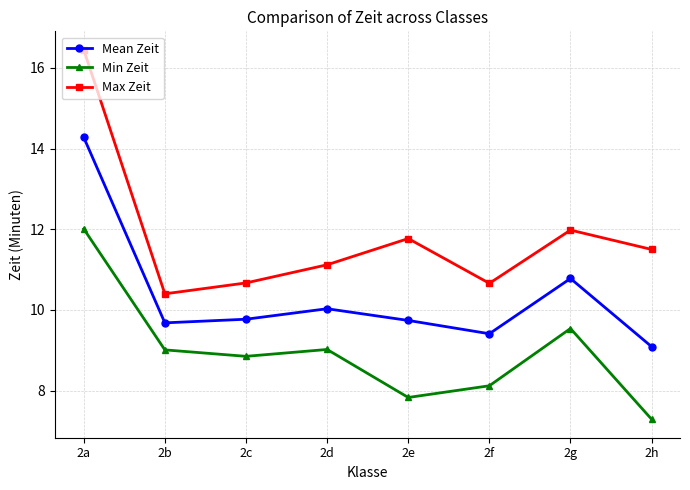

What is the difference between the second highest and second lowest values in the Max Zeit series?

1.3